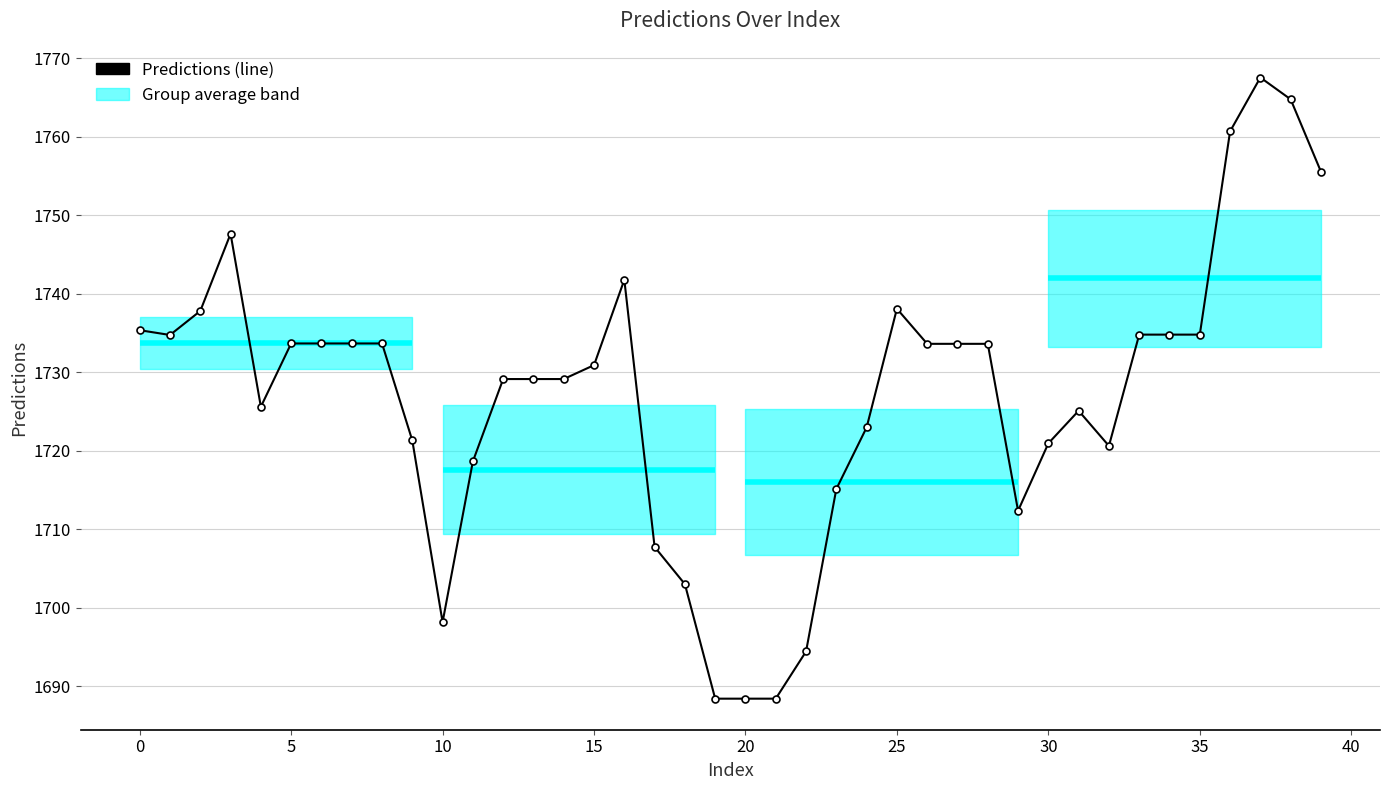

What is the difference between the second highest and second lowest values?

76.3